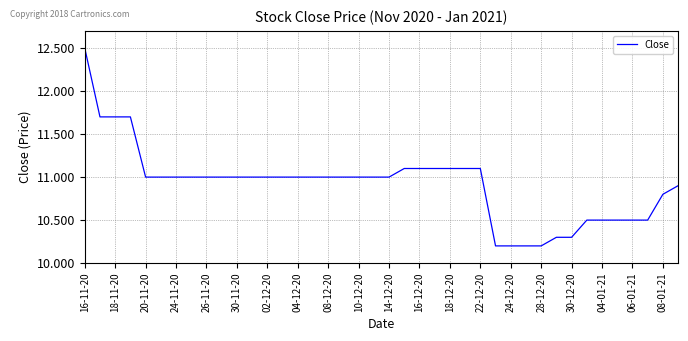

What is the difference between the maximum and minimum values?

2.3